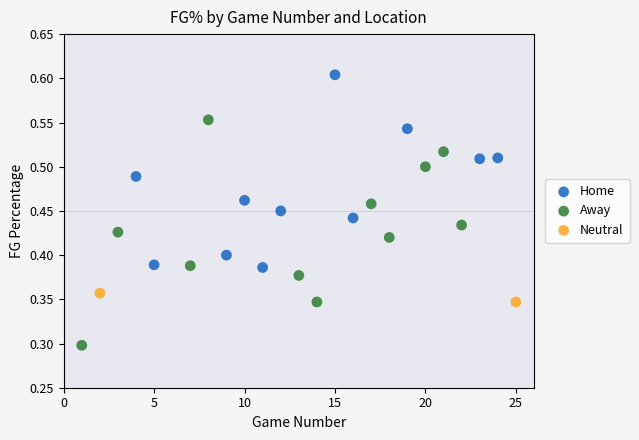

Which series contains the highest Y value?

Home